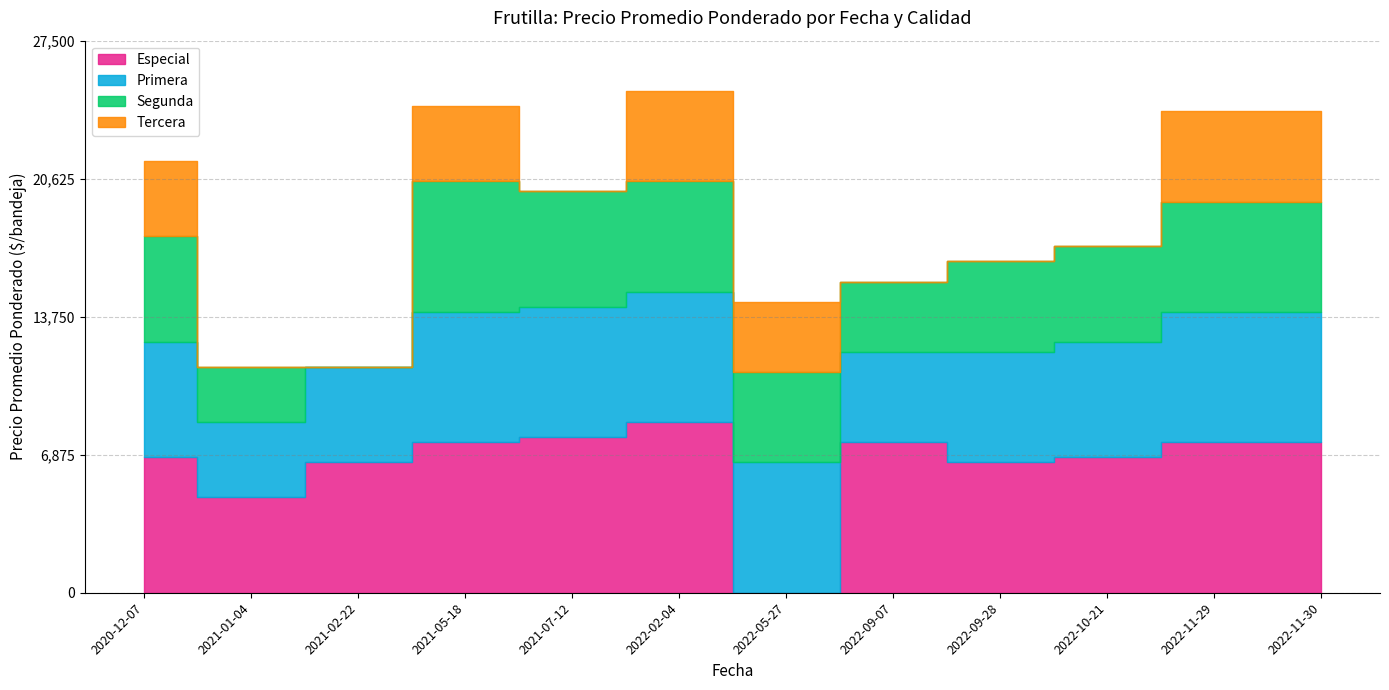

List the series in order of their overall mean, highest first.

Especial, Primera, Segunda, Tercera